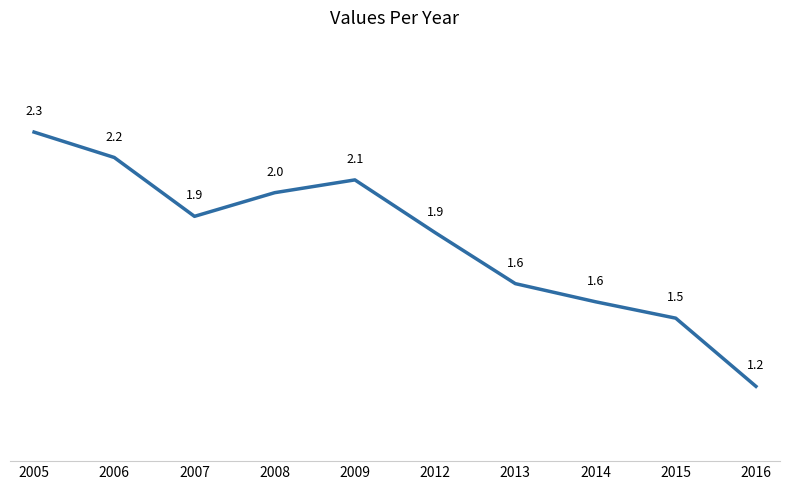

Which has a higher value, 2016 or 2014?

2014